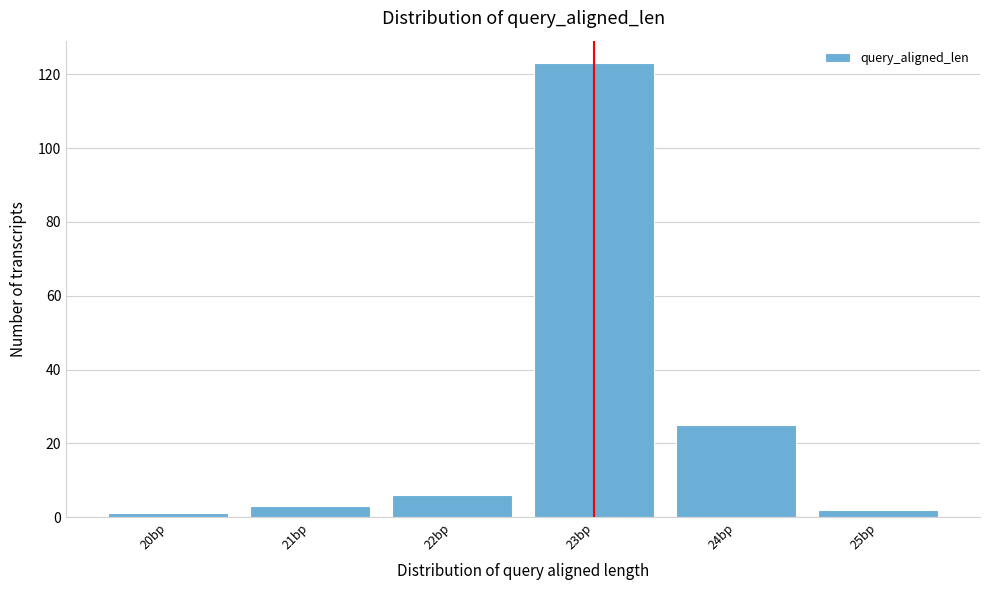

How tall is the bar that spans 20.5 to 21.5 on the x-axis? The values are not printed on the chart, so give them approximately, as read against the axis.

4